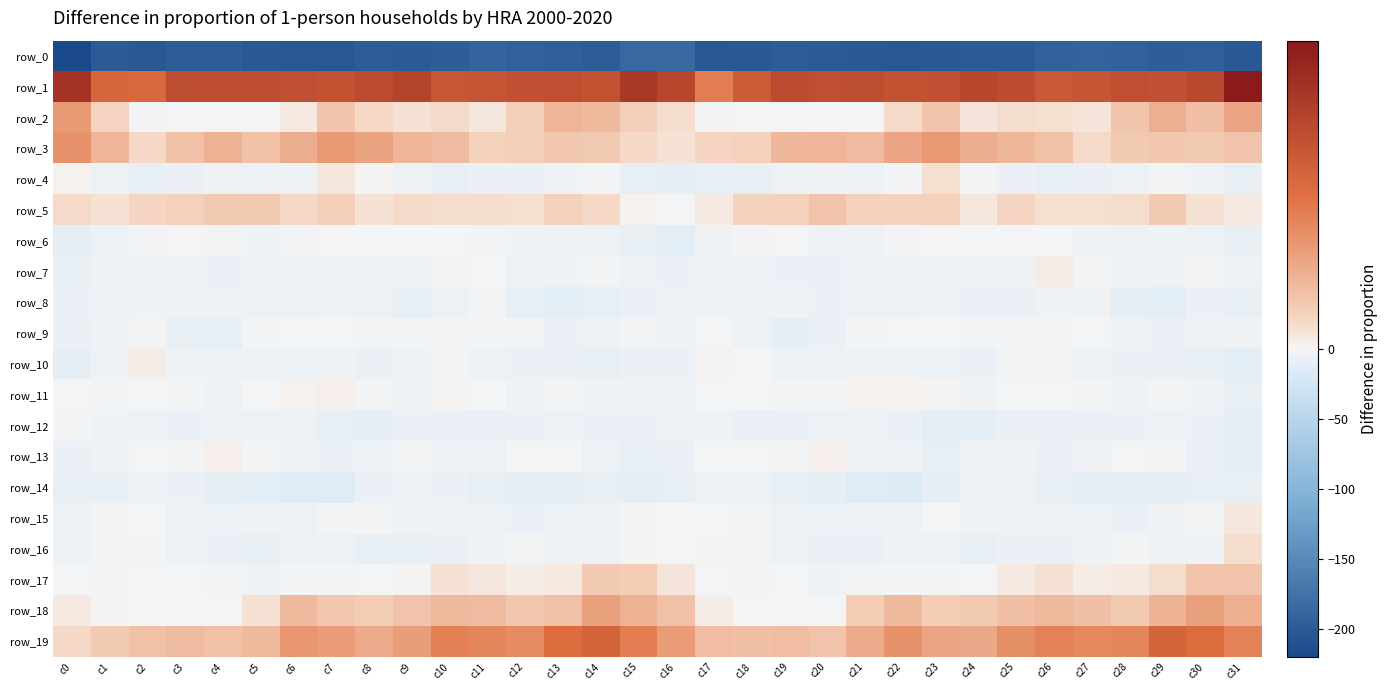

What is the maximum value for row_17?

8.6